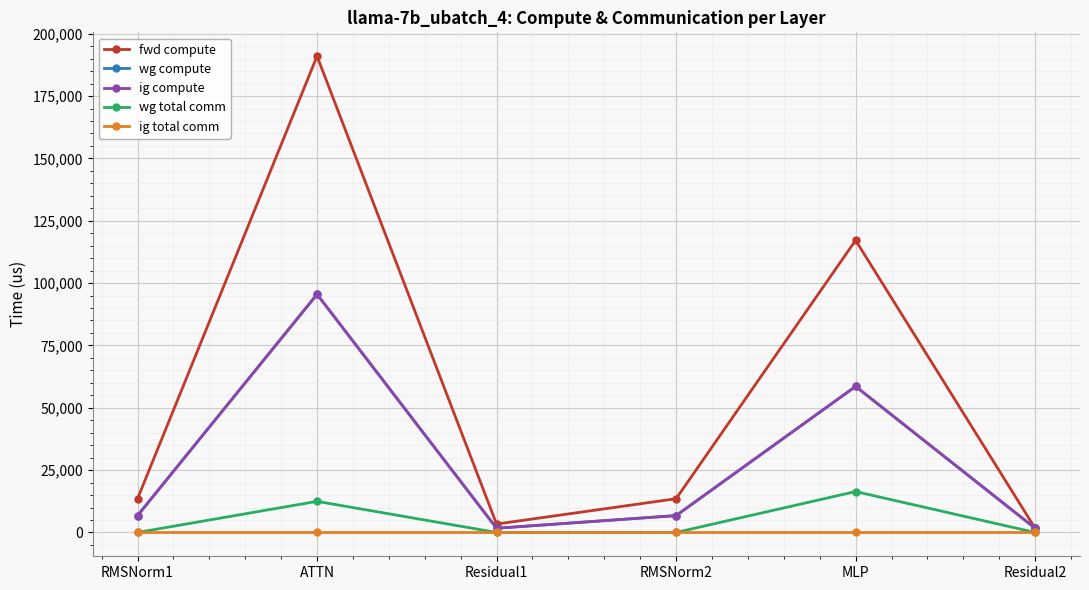

True or false: ig total comm and wg total comm intersect in this chart.

False